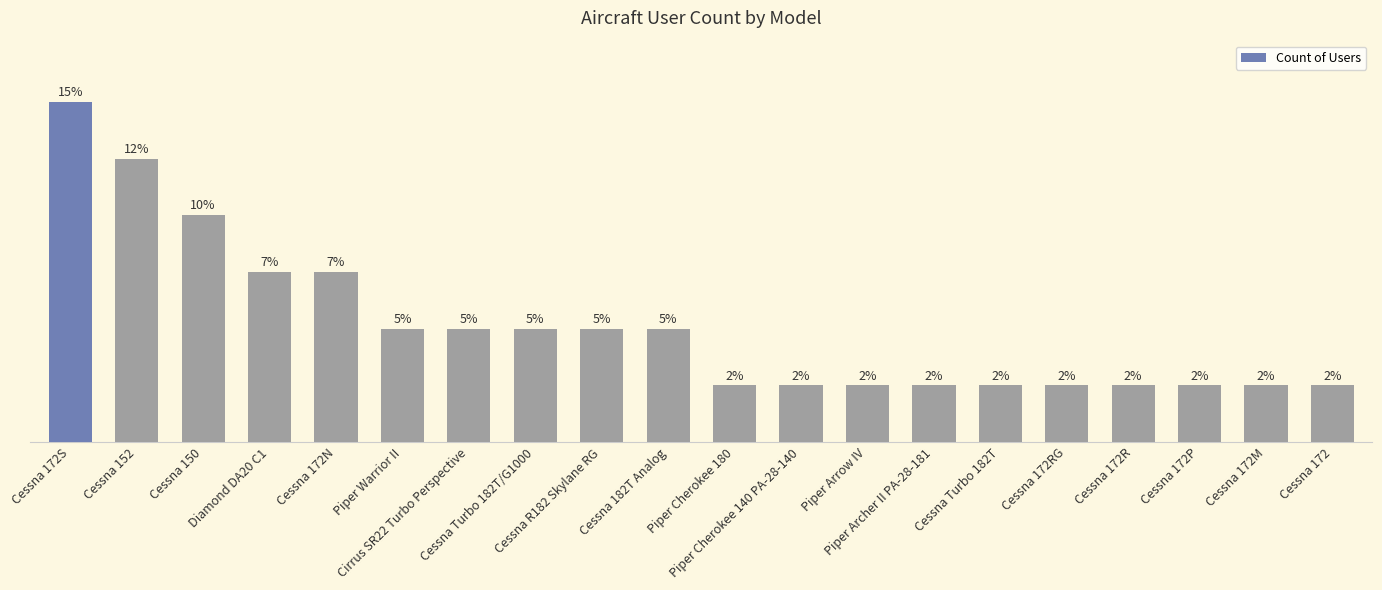

What is the label of the 11th bar from the left?

Piper Cherokee 180